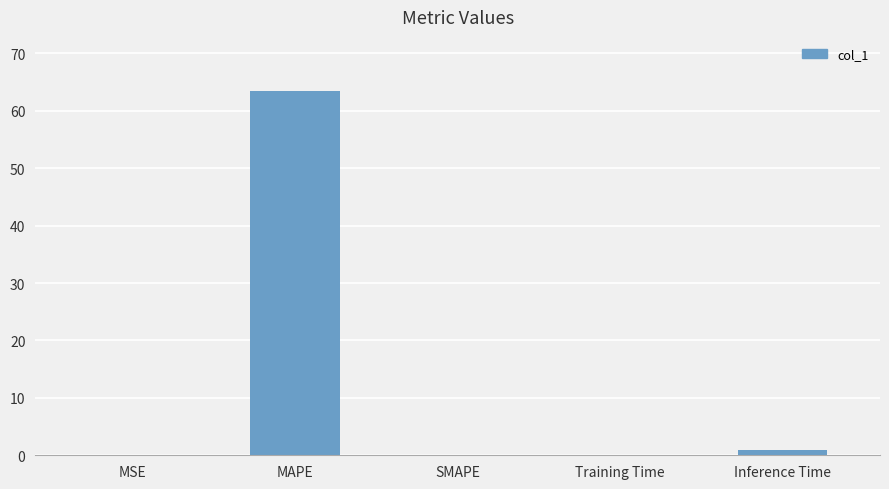

What is the difference between the values at MSE and SMAPE?

0.1